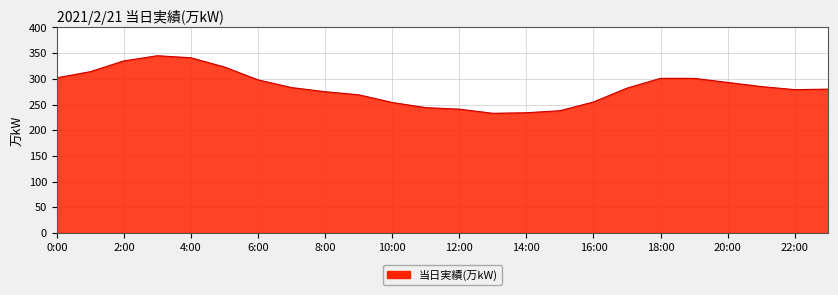

Does the chart have visible grid lines?

Yes